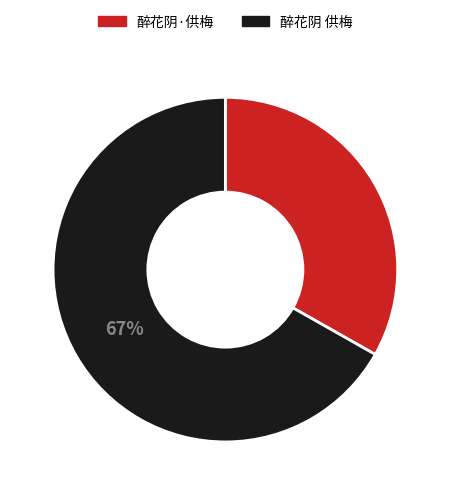

Between 醉花阴 供梅 and 醉花阴·供梅, which is larger?

醉花阴 供梅